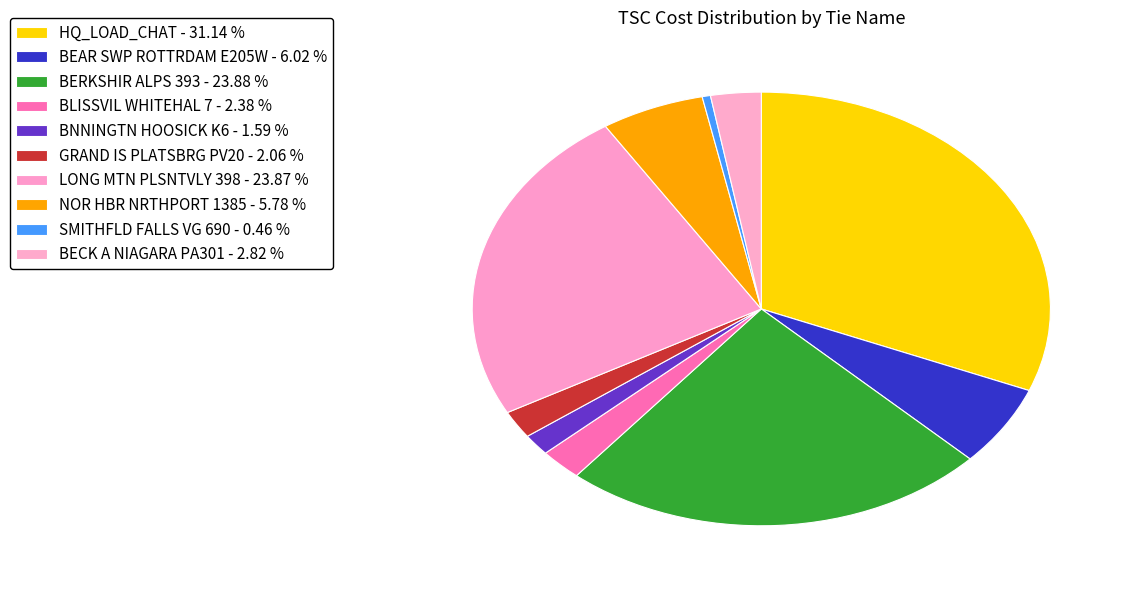

True or false: BNNINGTN HOOSICK K6 accounts for 2% of the total.

True